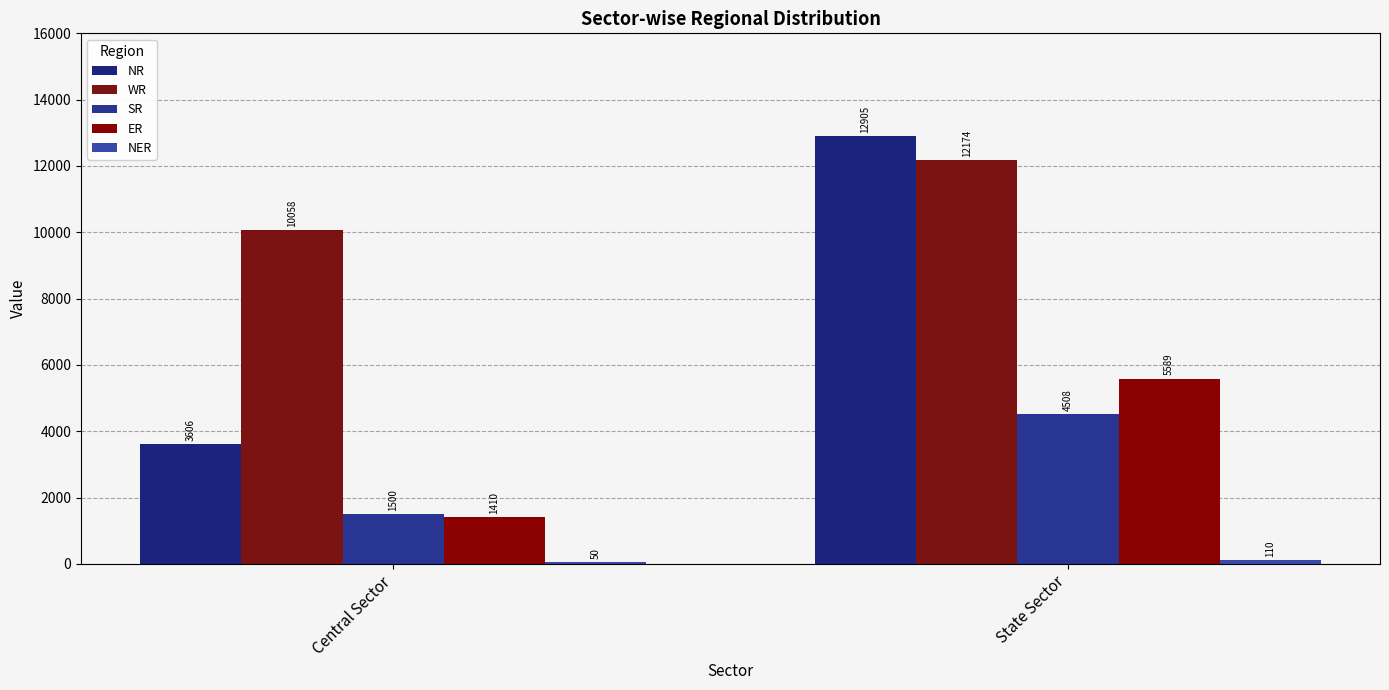

Reading left to right, what are all the values shown in this chart?

NR: 3606	12905
WR: 10058	12174
SR: 1500	4508
ER: 1410	5589
NER: 50	110